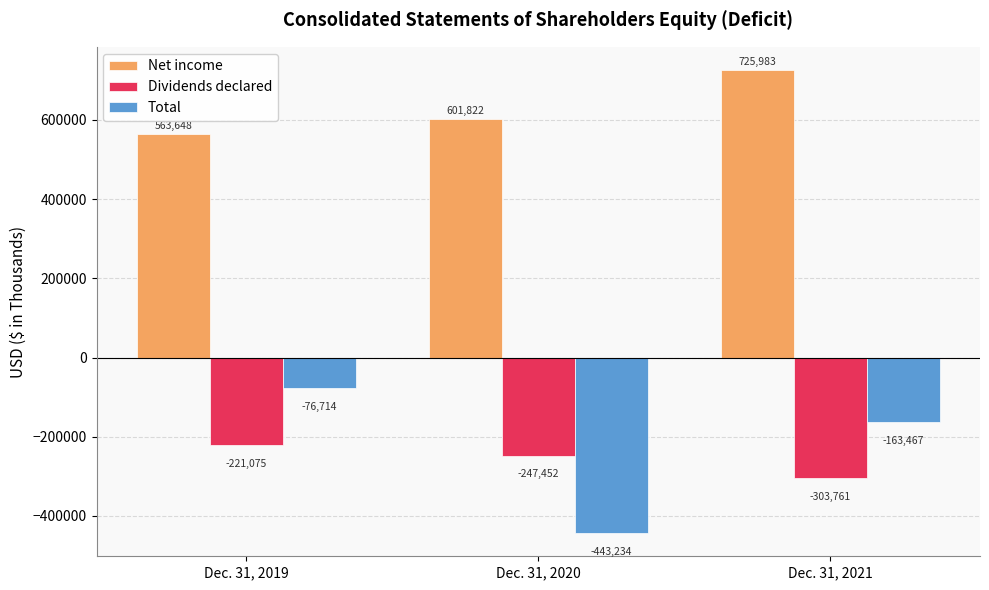

What is the value of the Net income bar at the 3rd from the left?

725983